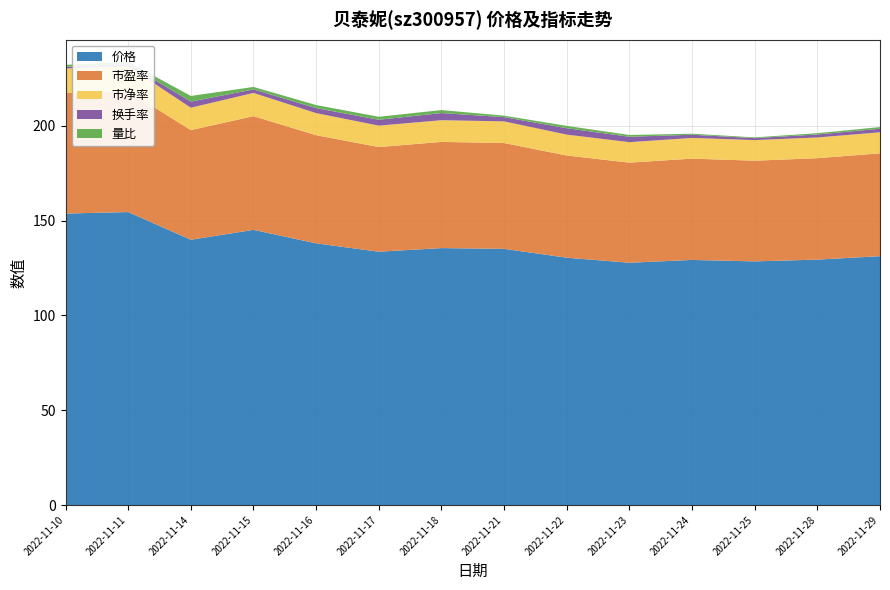

Reading left to right, what are all the values shown in this chart?

价格: 153.7	154.5	139.9	145.1	138.0	133.6	135.5	135.1	130.4	127.8	129.3	128.5	129.4	131.2
市盈率: 63.5	63.9	57.8	60.0	57.0	55.2	56.0	55.8	53.9	52.8	53.4	53.1	53.5	54.2
市净率: 13.0	13.0	11.8	12.2	11.7	11.3	11.4	11.4	11.0	10.8	10.9	10.8	10.9	11.1
换手率: 1.0	1.2	3.2	1.8	2.6	3.1	3.8	2.2	3.4	2.9	1.7	1.1	1.6	1.9
量比: 1.0	1.1	3.0	1.3	1.6	1.6	1.6	0.8	1.2	0.9	0.6	0.4	0.7	0.9